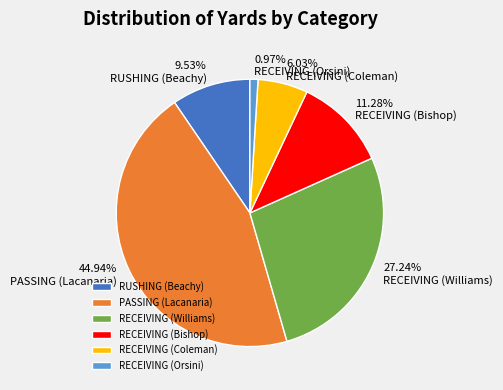

What percentage is the PASSING (Lacanaria) slice, to the nearest percent?

45%